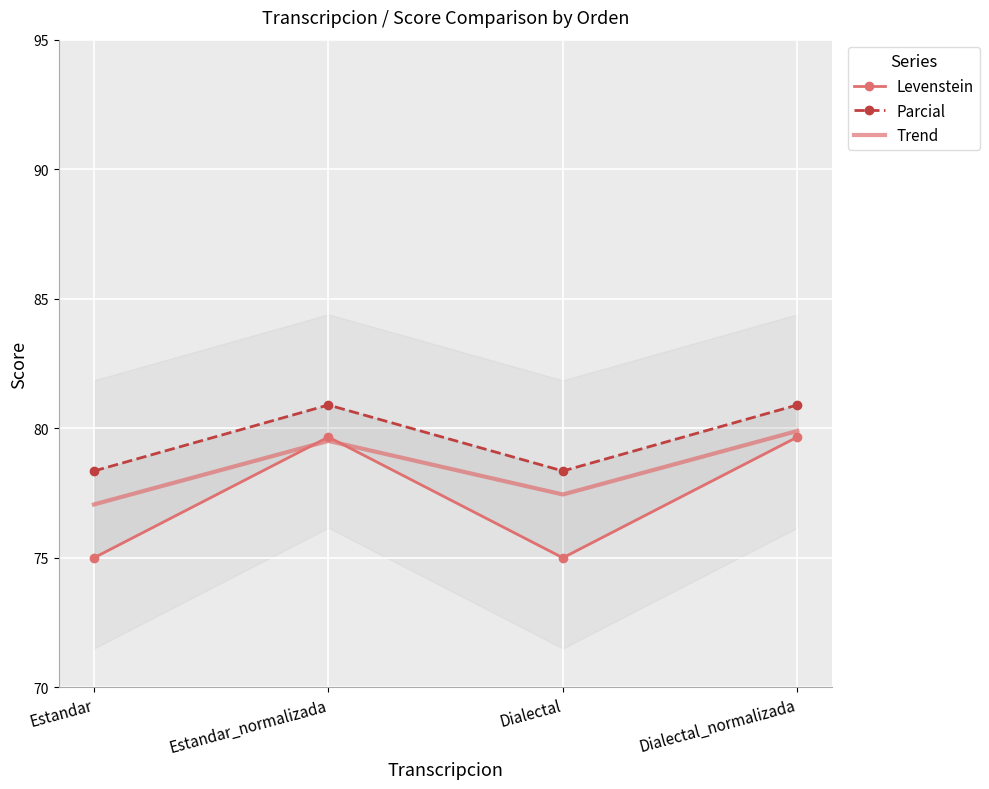

Where is the first local minimum for Parcial?

Dialectal